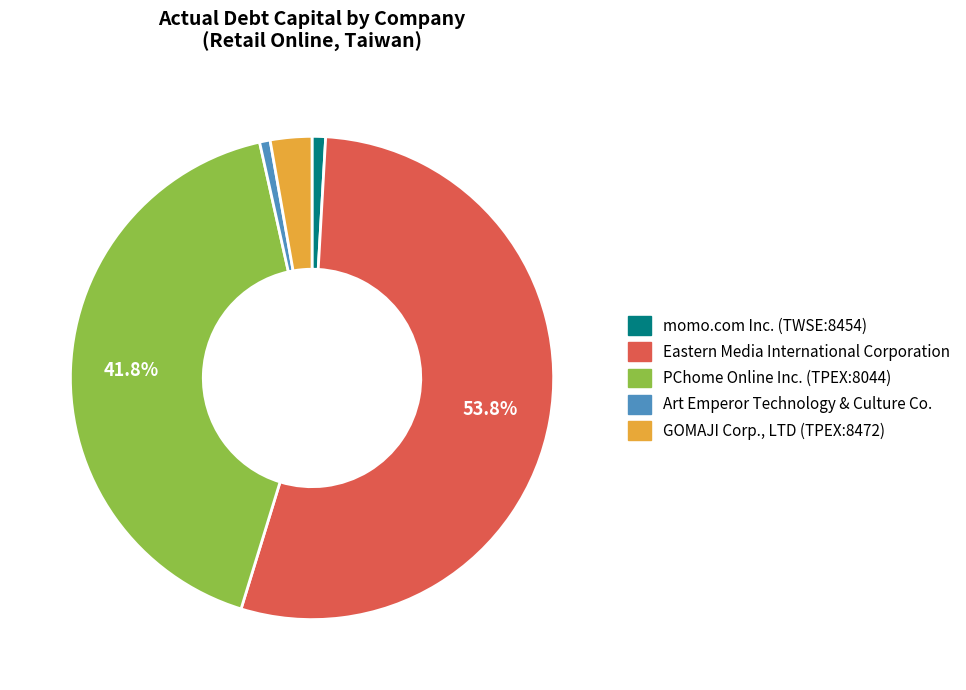

How many segments does this pie chart have?

5